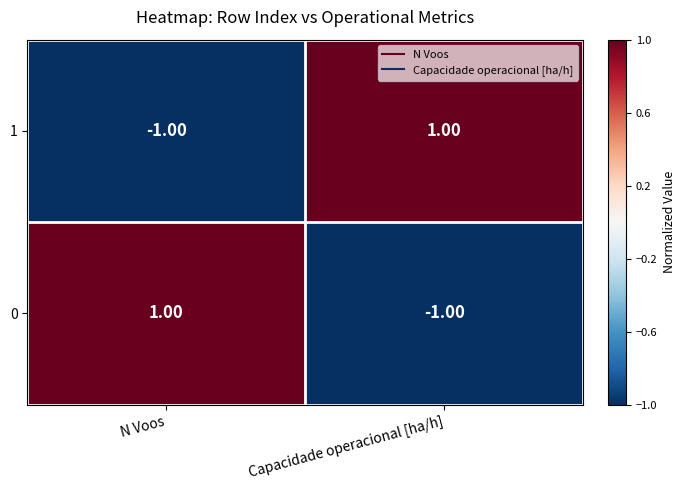

At which label is 1 closest to 0?

N Voos